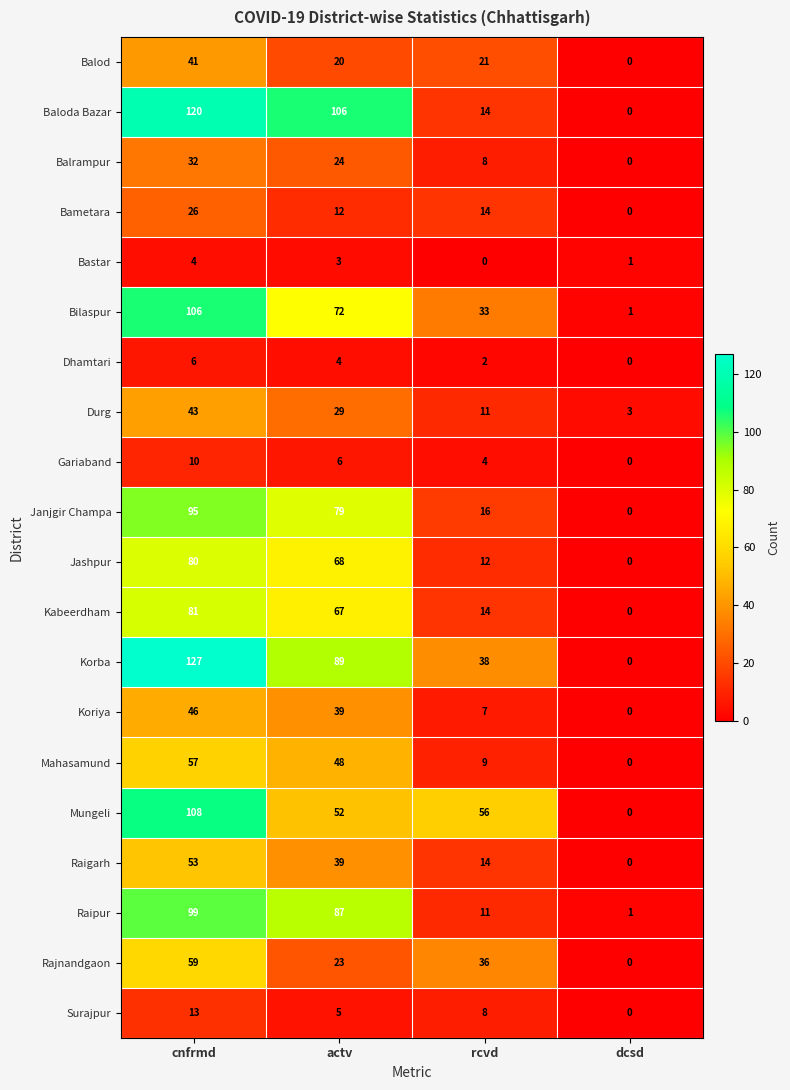

Which series has the largest total across all categories?

Korba